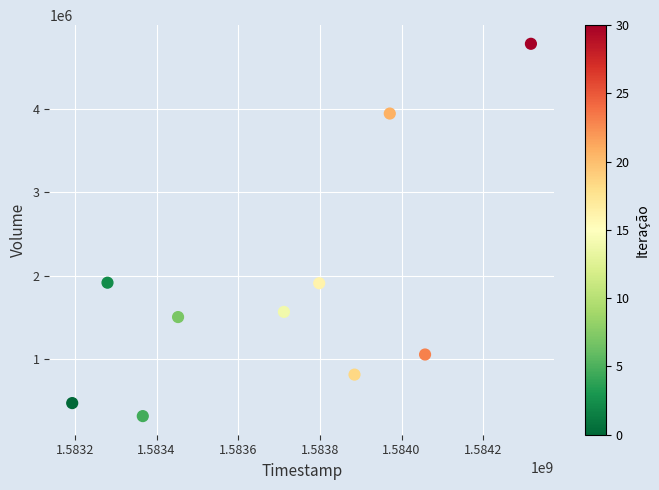

What is the range of X values (max minus min)?

1123200